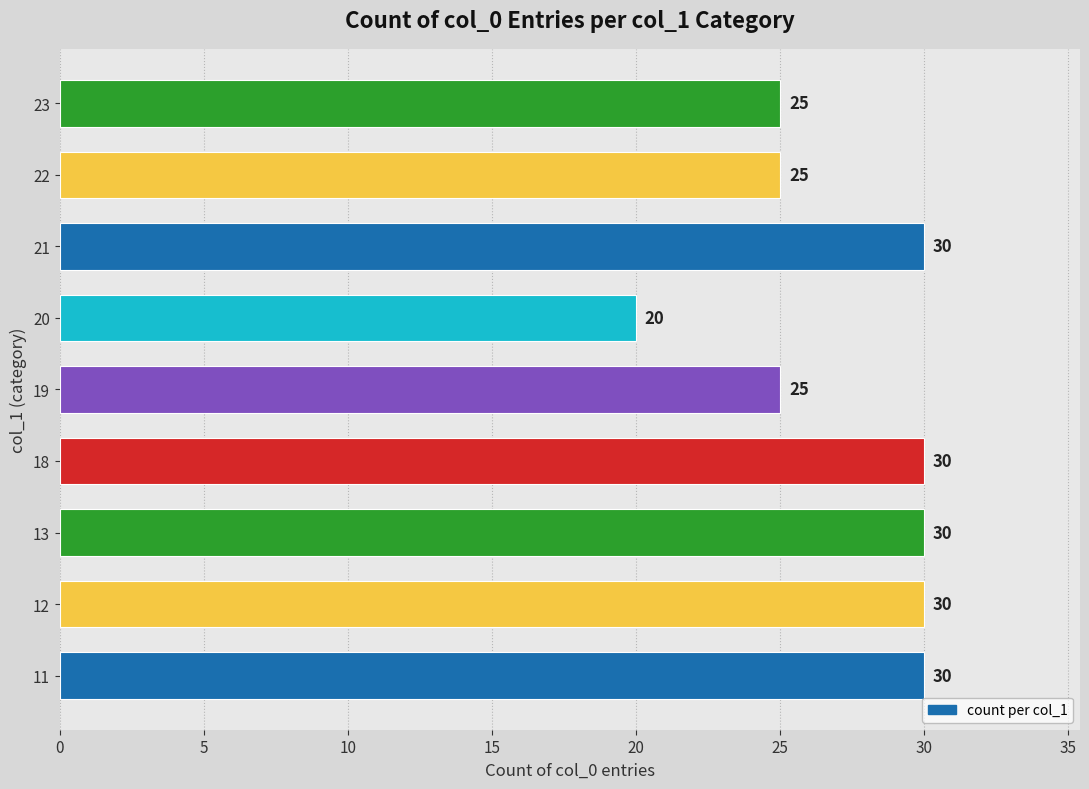

The chart shows a value of 30 at 13. True or false?

True